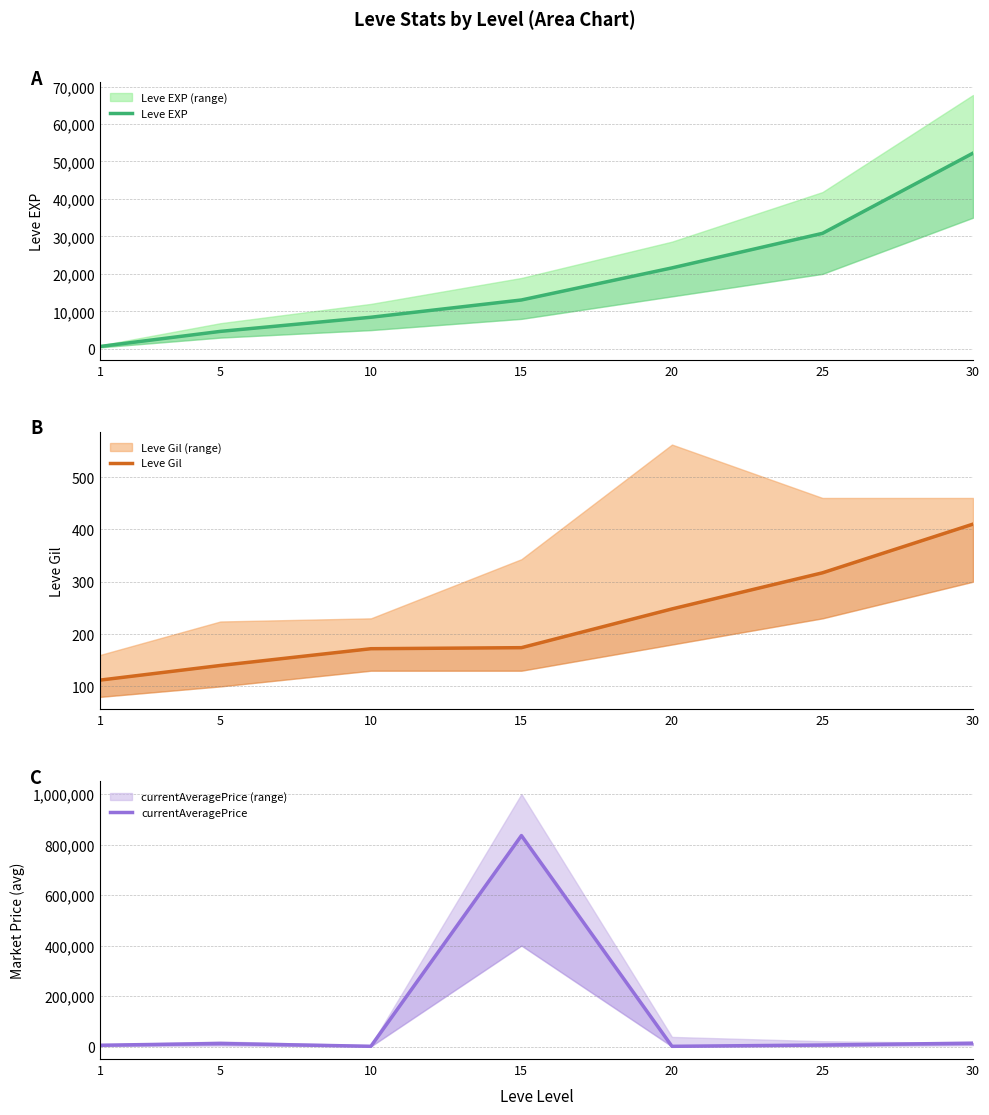

Which has a higher value, 15 or 20?

20